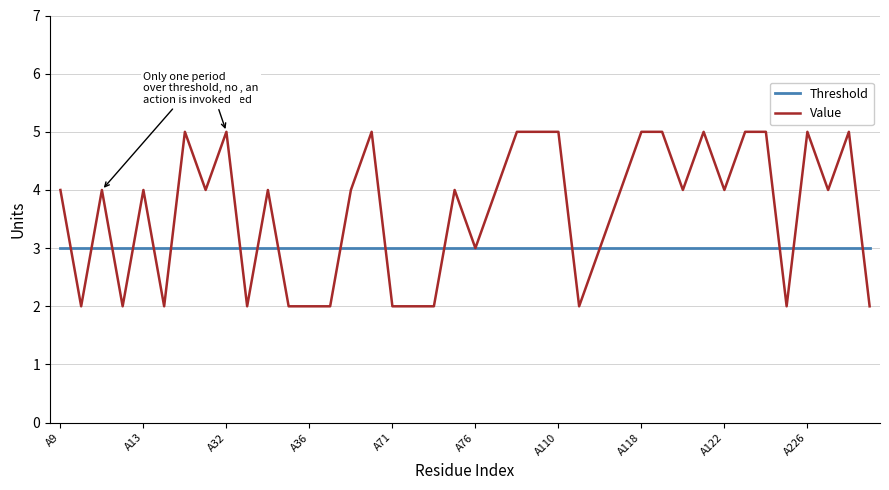

Rank the series by their average value, from lowest to highest.

Threshold, Value